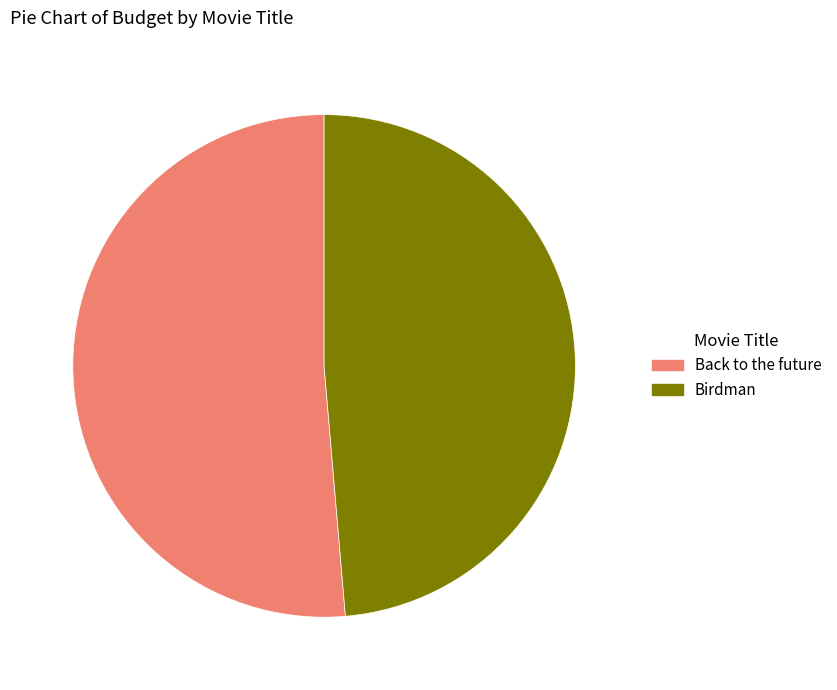

How many slices are in this pie chart?

2